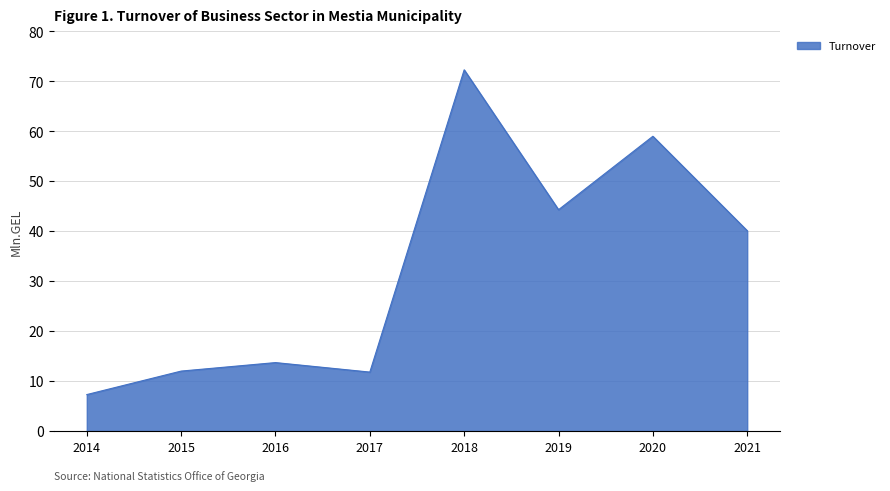

The chart shows a value of 44.3 at 2019. True or false?

True